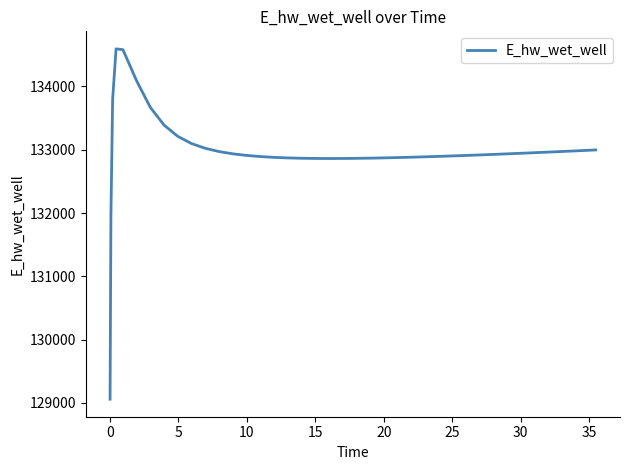

What is the minimum value shown in the chart?

129058.0